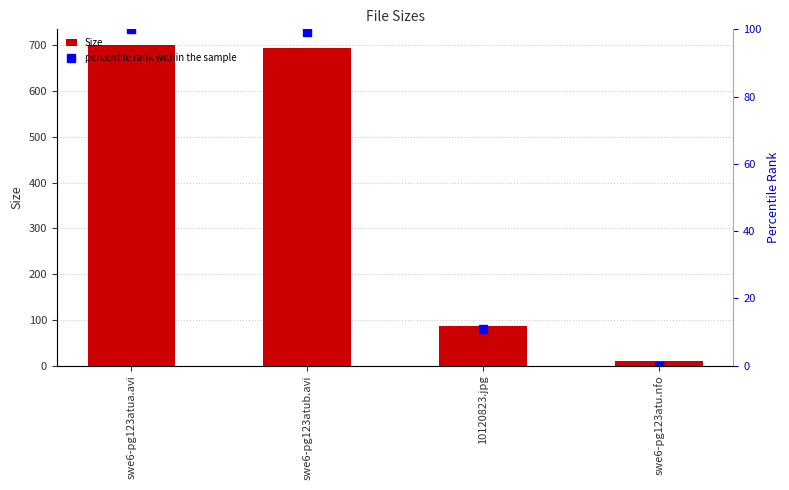

What is the label of the 2nd bar from the left?

swe6-pg123atub.avi